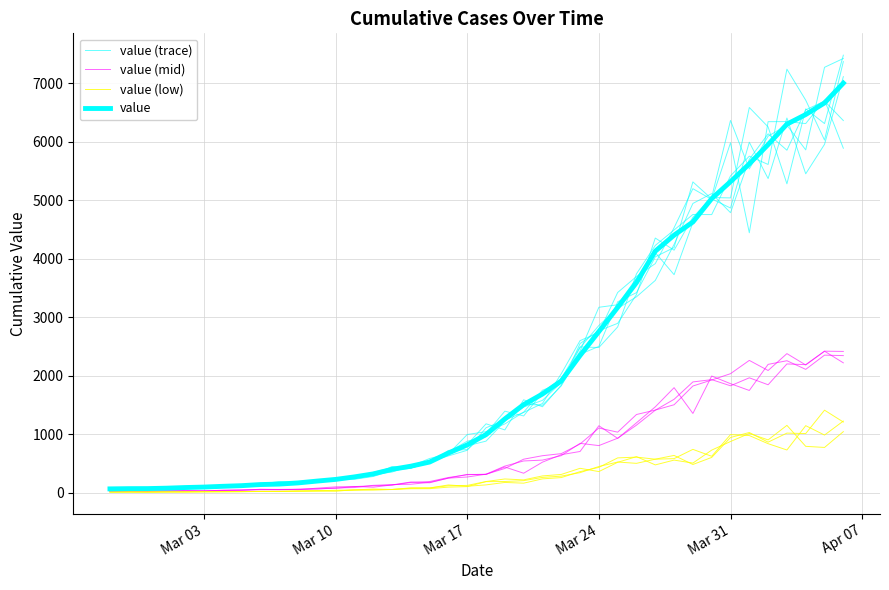

How many distinct data groups are displayed?

4